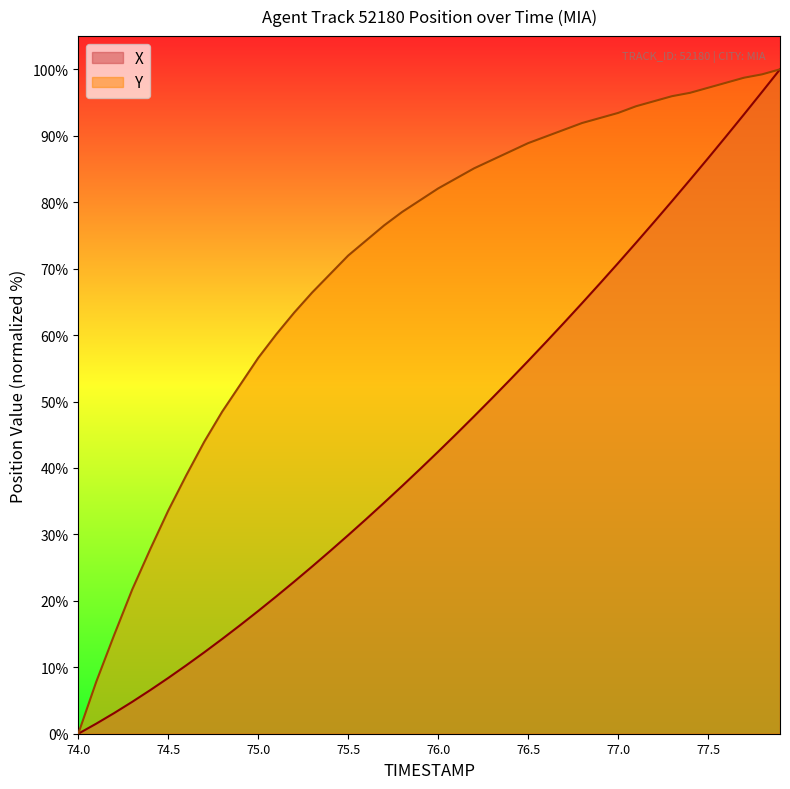

What is the maximum value shown in the chart?

100.0